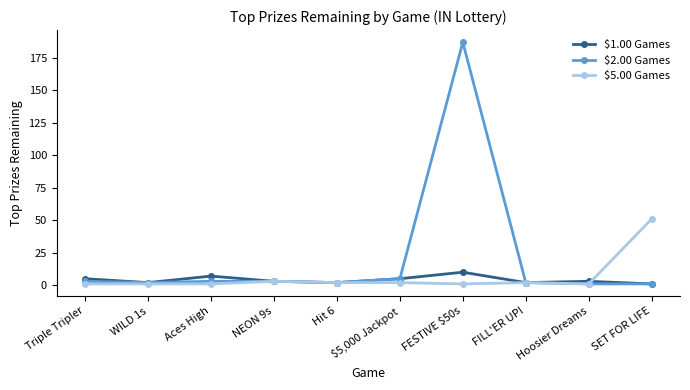

Which series has the largest range (max minus min)?

$2.00 Games